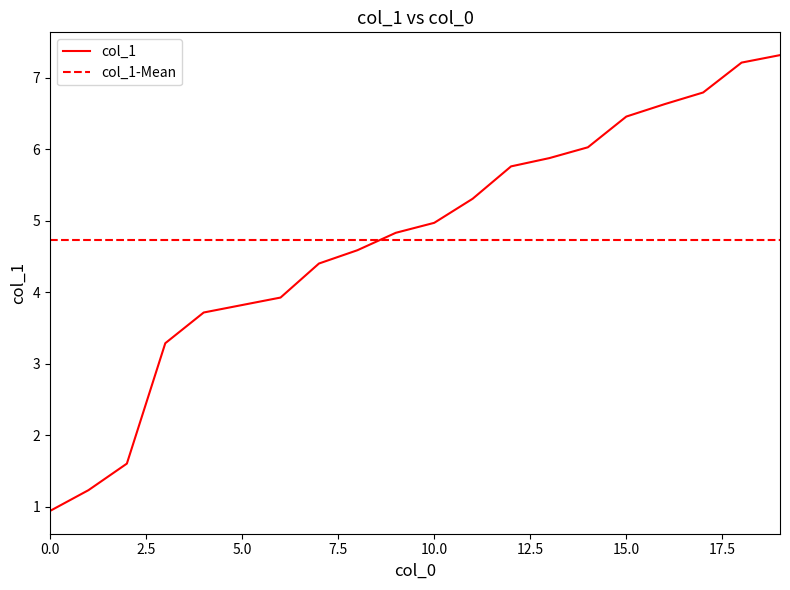

Reading left to right, transcribe all the data shown in this chart.

0=0.9	1=1.2	2=1.6	3=3.3	4=3.7	5=3.8	6=3.9	7=4.4	8=4.6	9=4.8	10=5.0	11=5.3	12=5.8	13=5.9	14=6.0	15=6.5	16=6.6	17=6.8	18=7.2	19=7.3